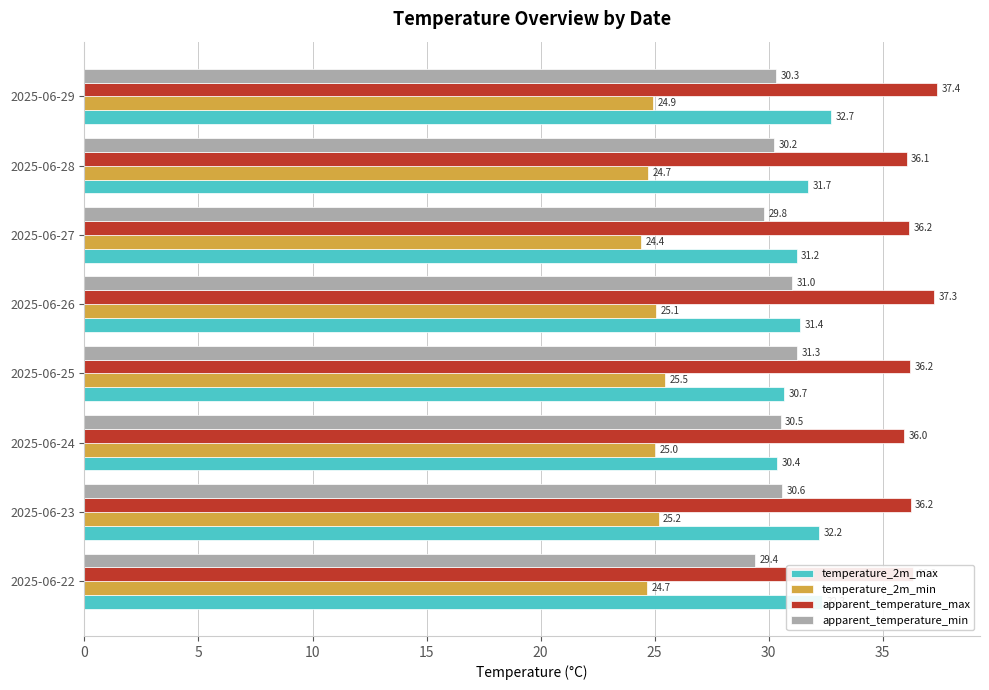

The value of temperature_2m_min at 2025-06-22 is 34.1. True or false?

False